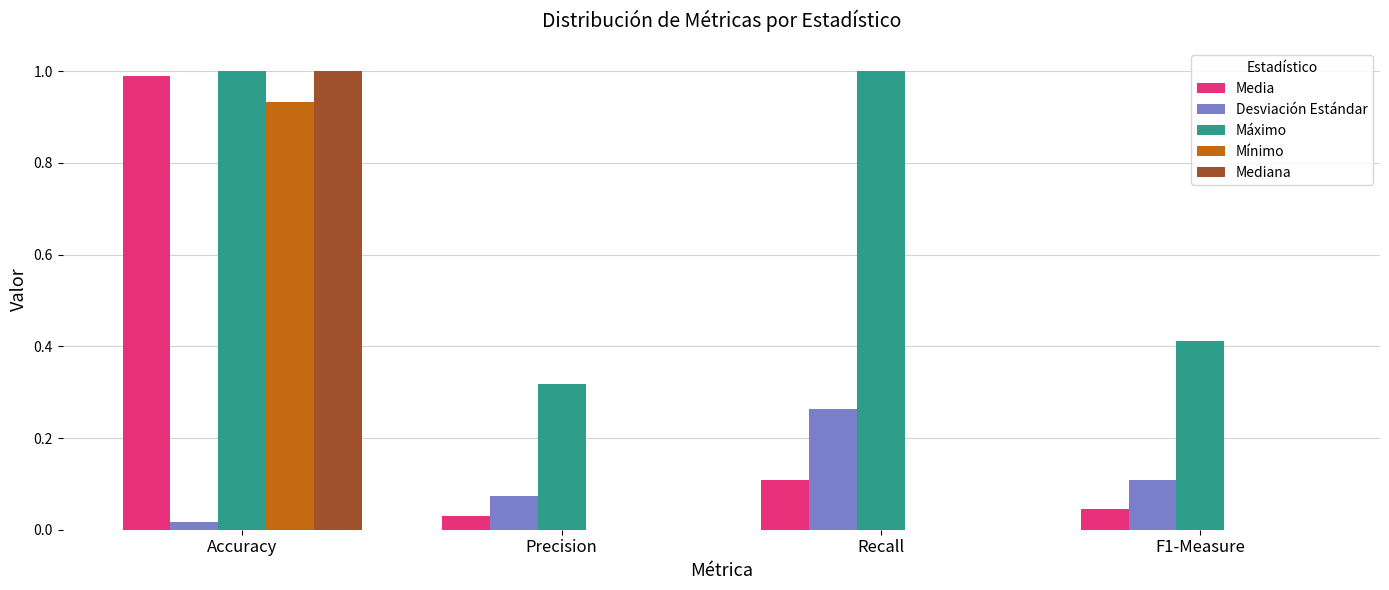

Which series has the widest spread of values?

Mediana